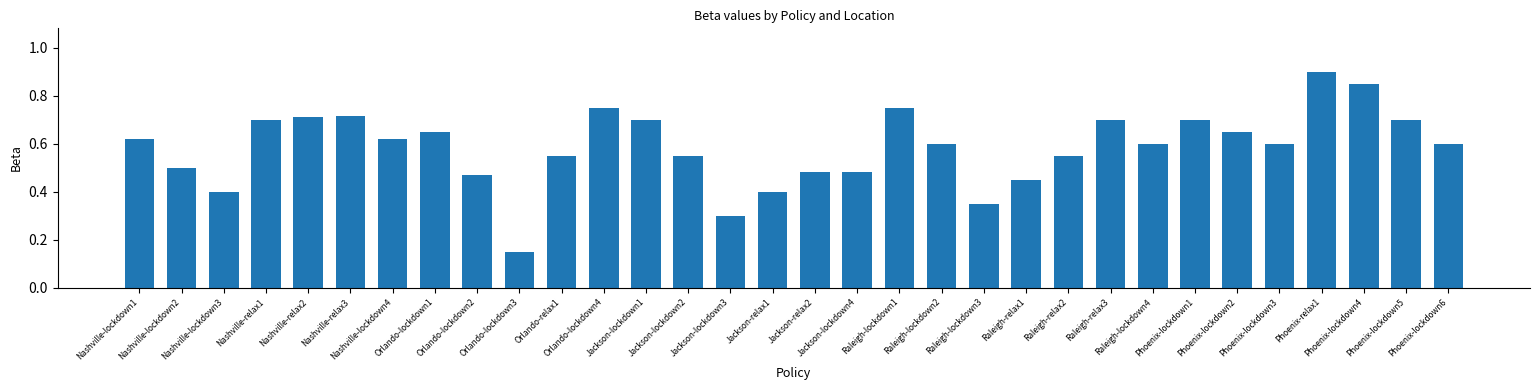

What is the maximum value shown in the chart?

0.9